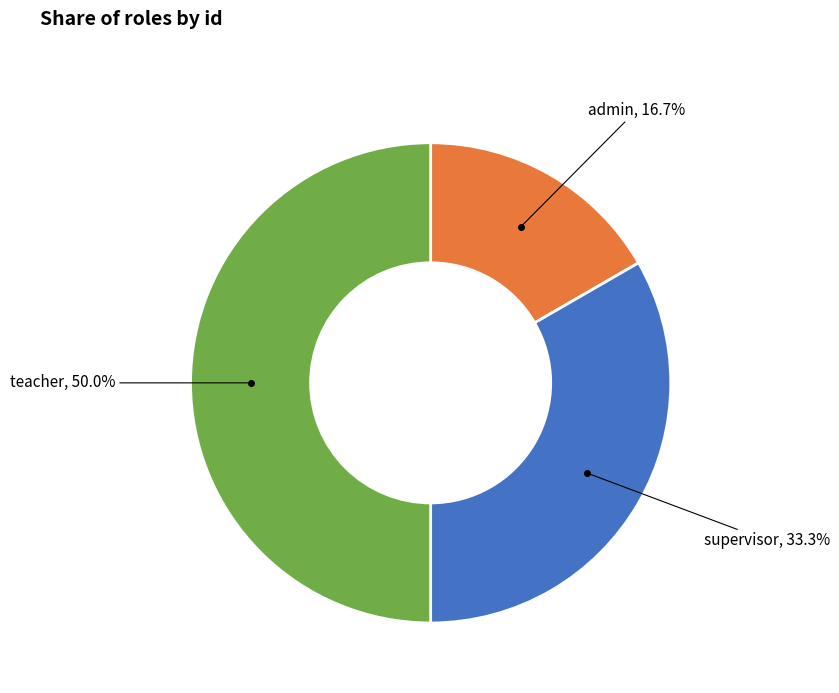

Count the number of slices in the pie.

3